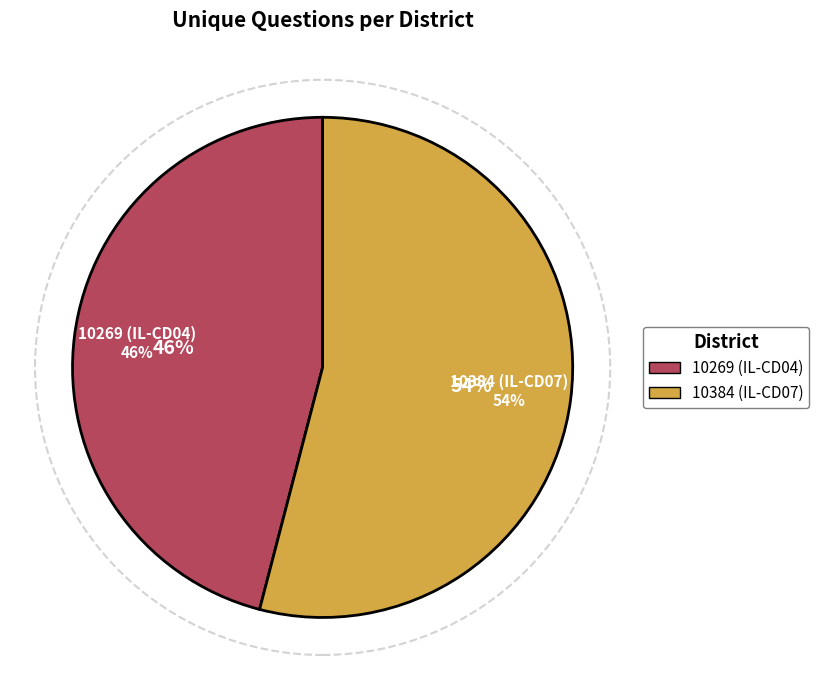

How many segments does this pie chart have?

2